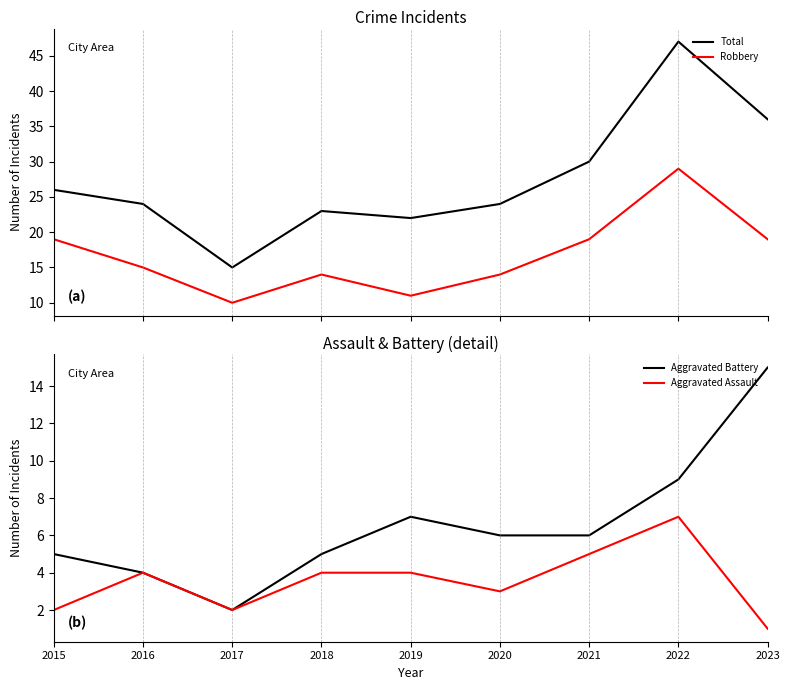

True or false: Total and Aggravated Battery intersect in this chart.

False